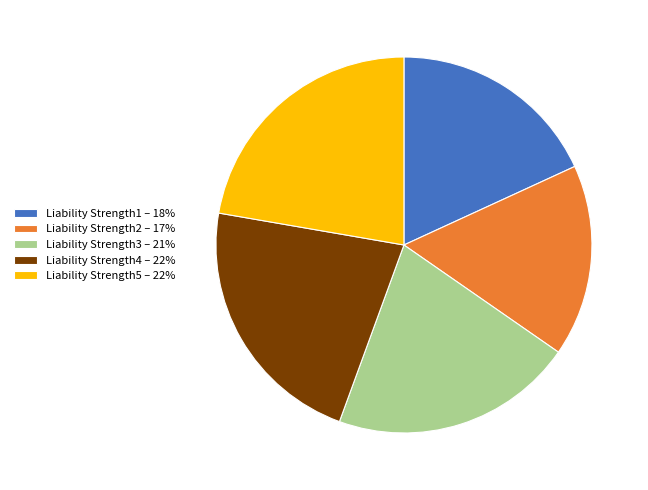

Between Liability Strength5 – 22% and Liability Strength1 – 18%, which is larger?

Liability Strength5 – 22%